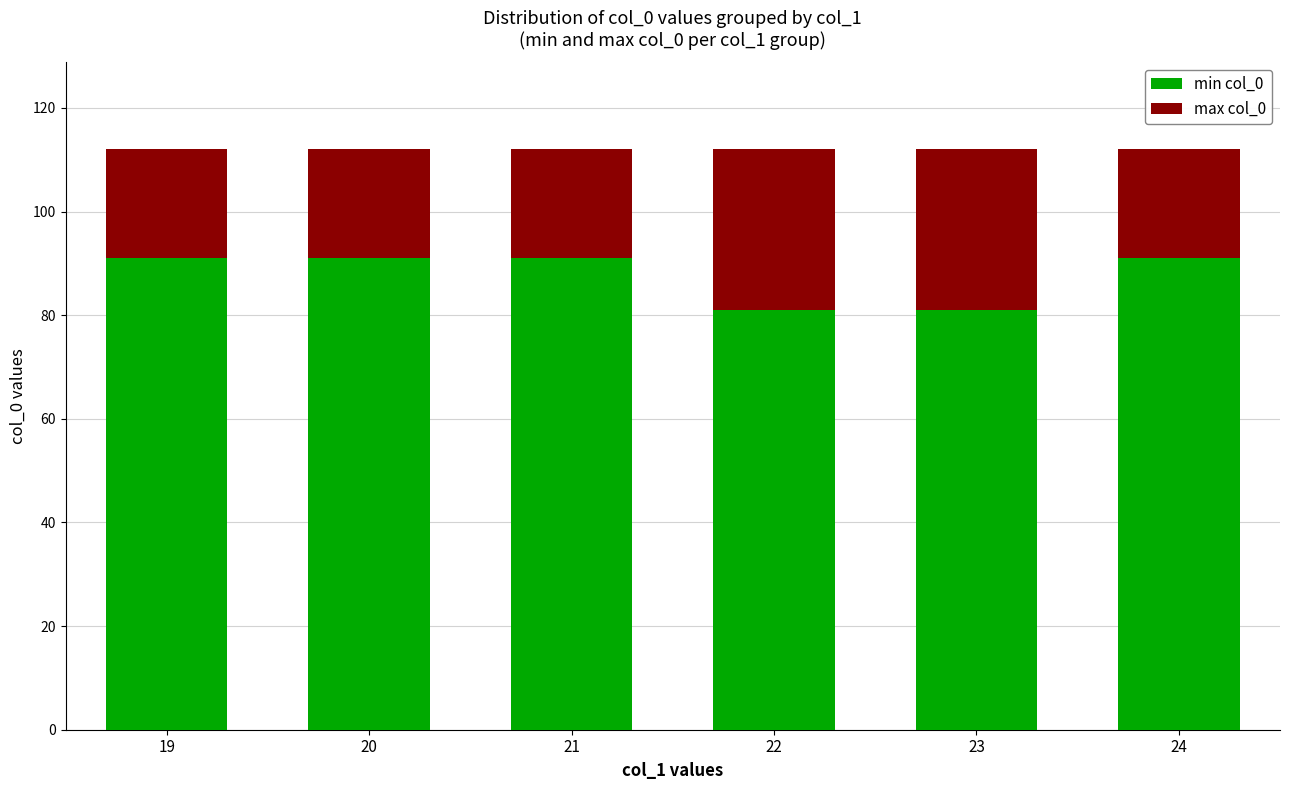

What is the difference between the second highest and second lowest values in the min col_0 series?

10